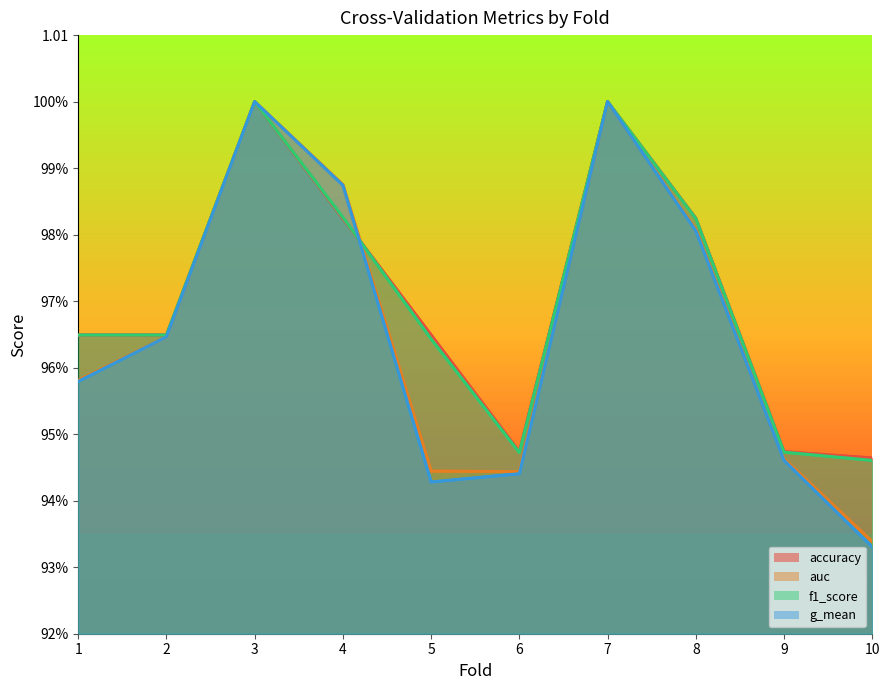

What is the value of the g_mean point at the 7th from the left?

1.0